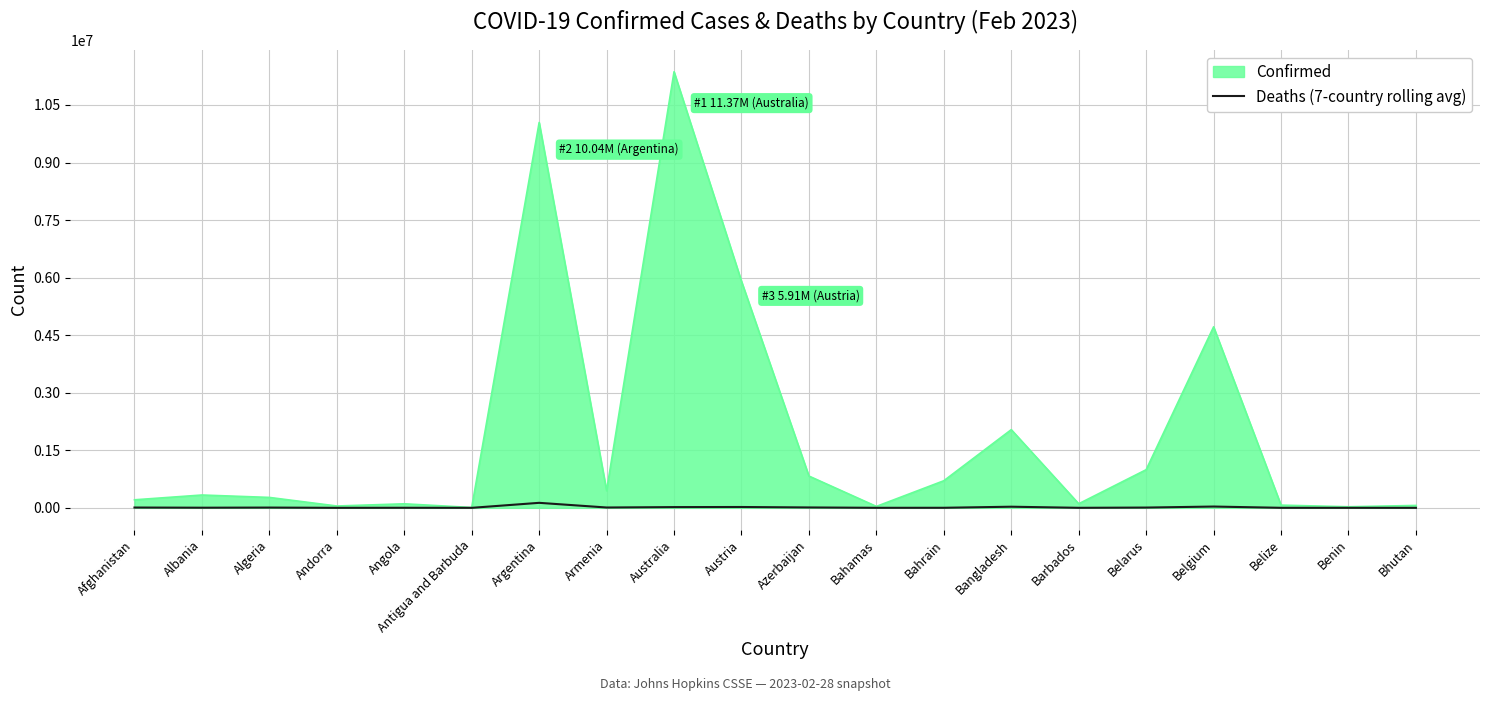

List the series in order of their peak value, lowest first.

Deaths (7-country rolling avg), Confirmed